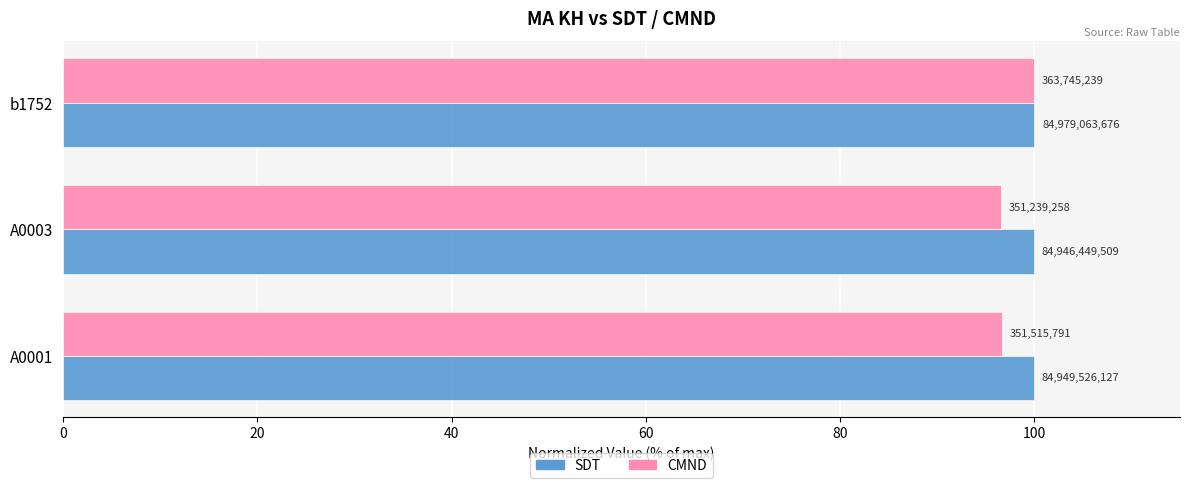

What are all the series names shown in the legend?

SDT, CMND